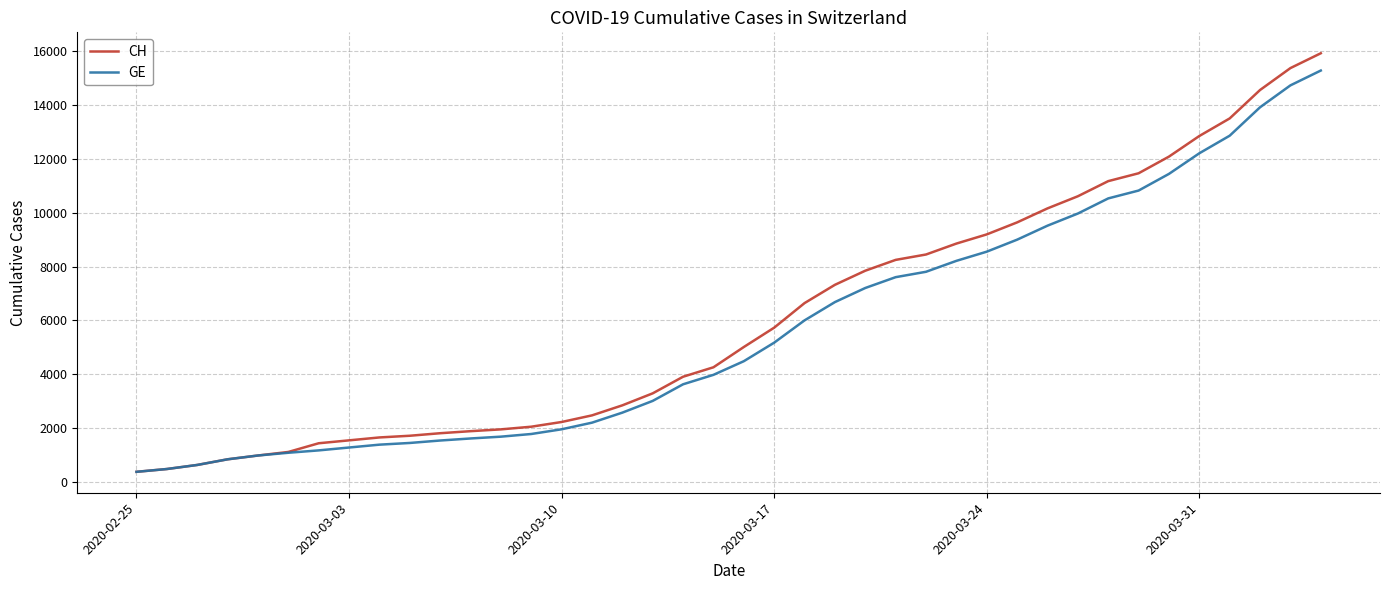

Which series has the largest range (max minus min)?

CH